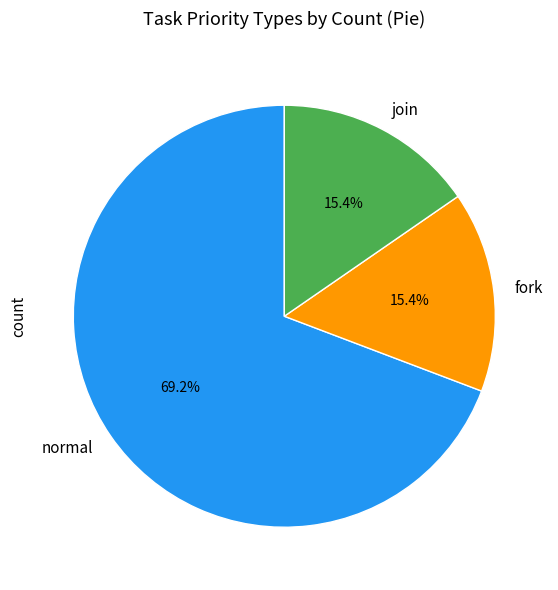

To the nearest percent, what portion does join represent?

15%